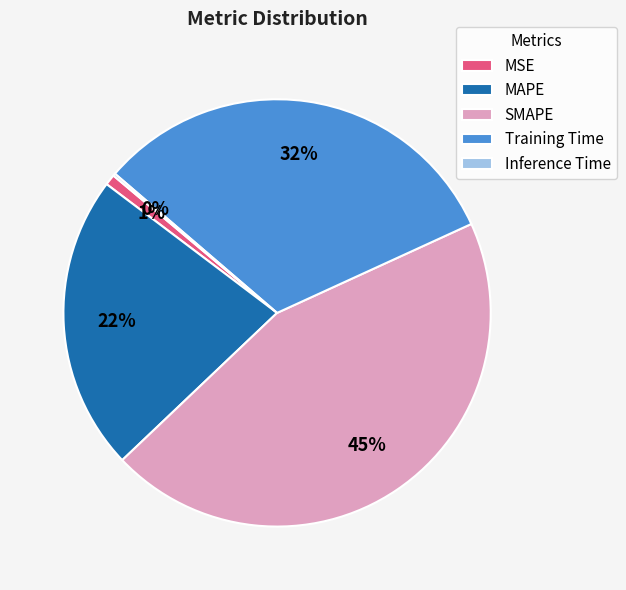

To the nearest percent, what is the difference between the largest and smallest slice percentages?

45%